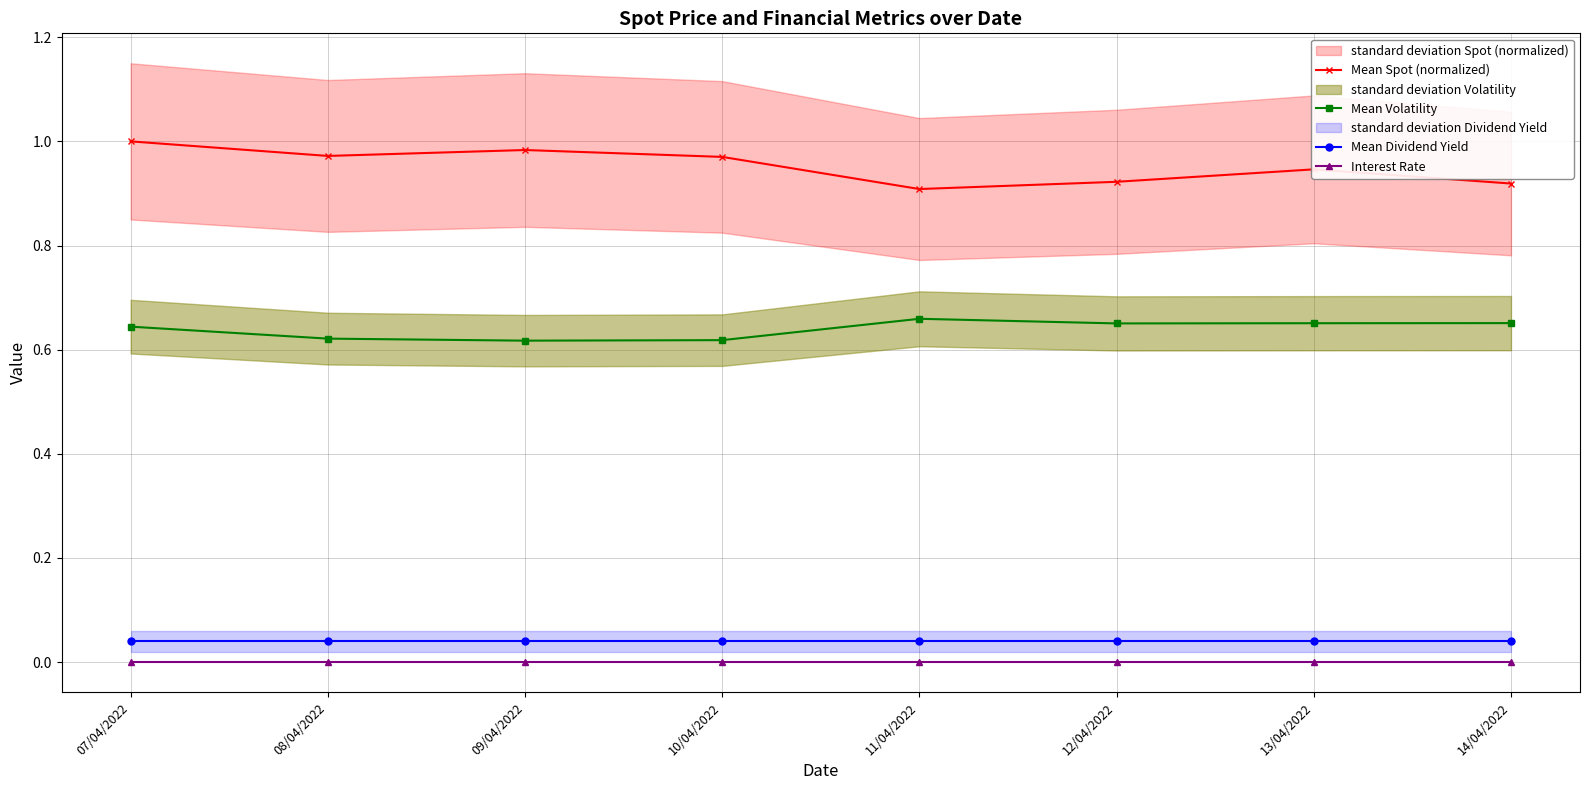

True or false: Mean Dividend Yield and Mean Spot (normalized) cross at least once.

False